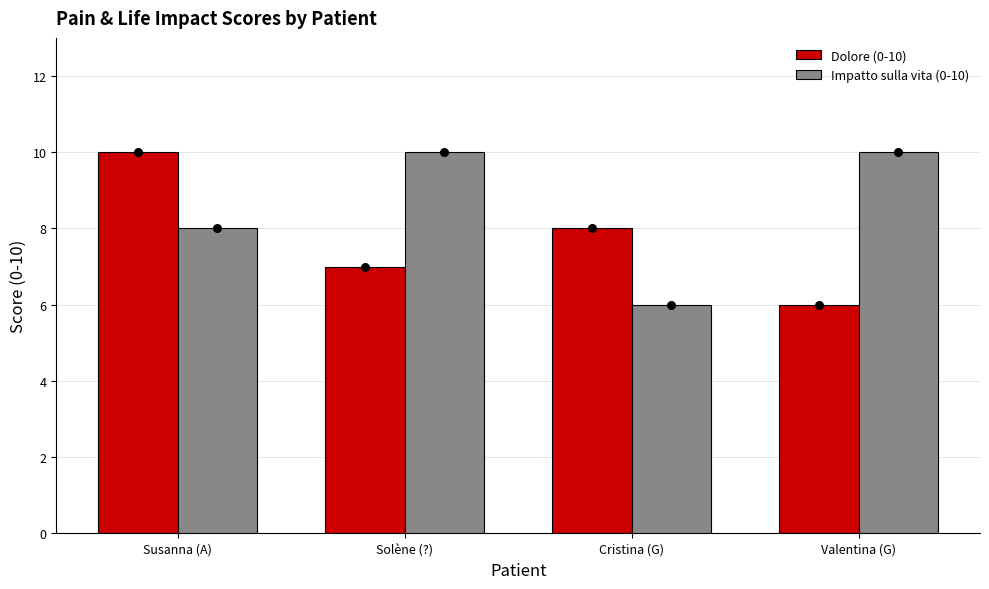

Which series reaches the maximum Y coordinate?

Dolore (0-10)